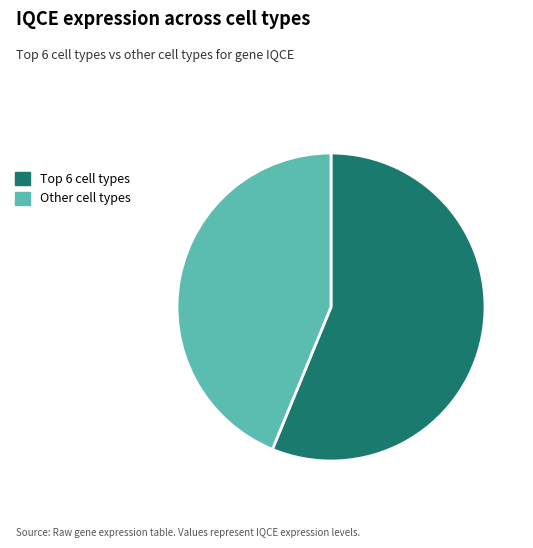

Is there any slice that represents more than half of the pie?

Yes